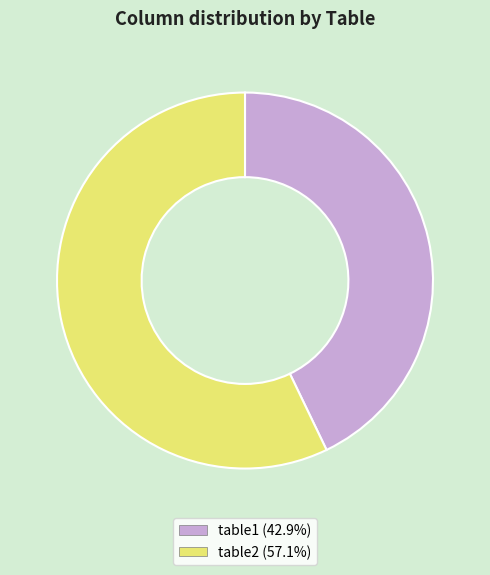

Which has a higher value, table1 or table2?

table2